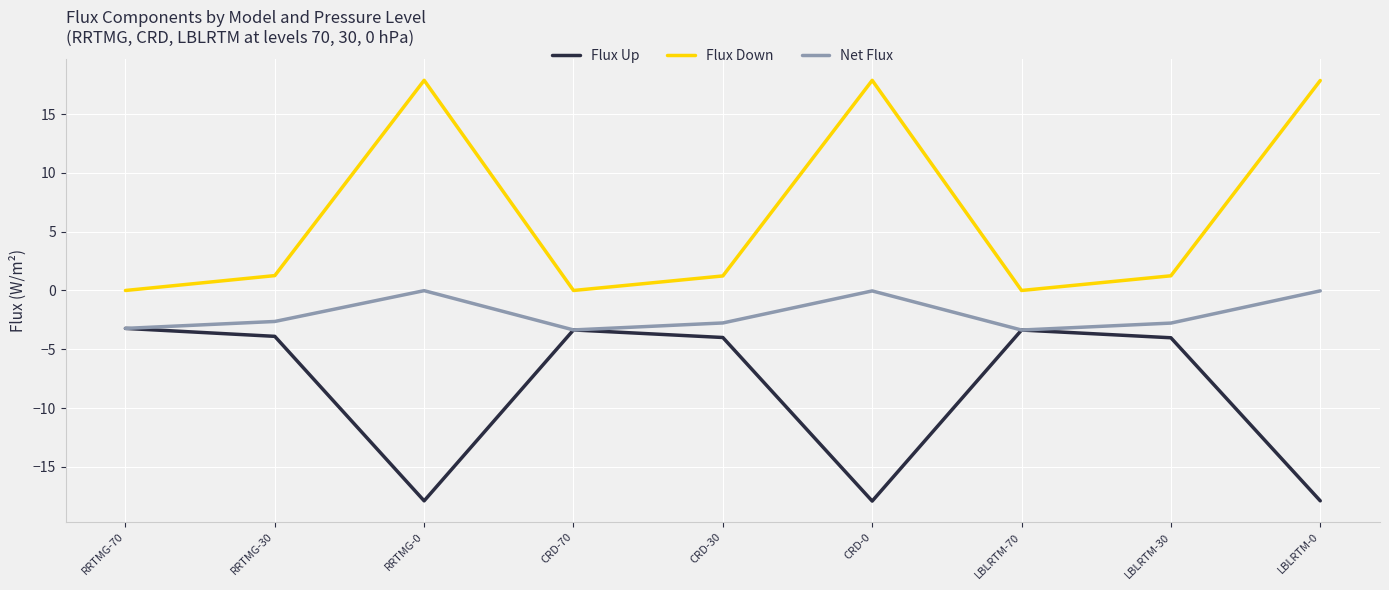

Is this an area chart (filled region under the line)?

No